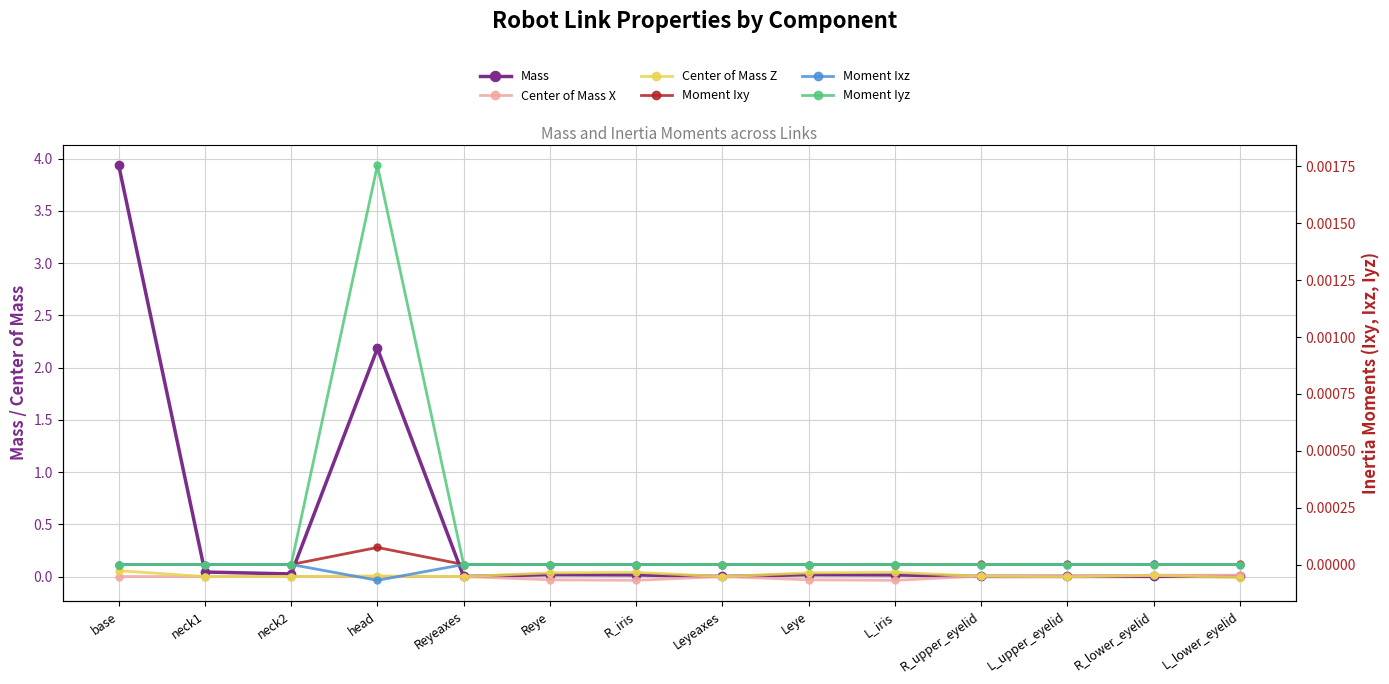

The value of Center of Mass Z at neck2 is 0.0. True or false?

True